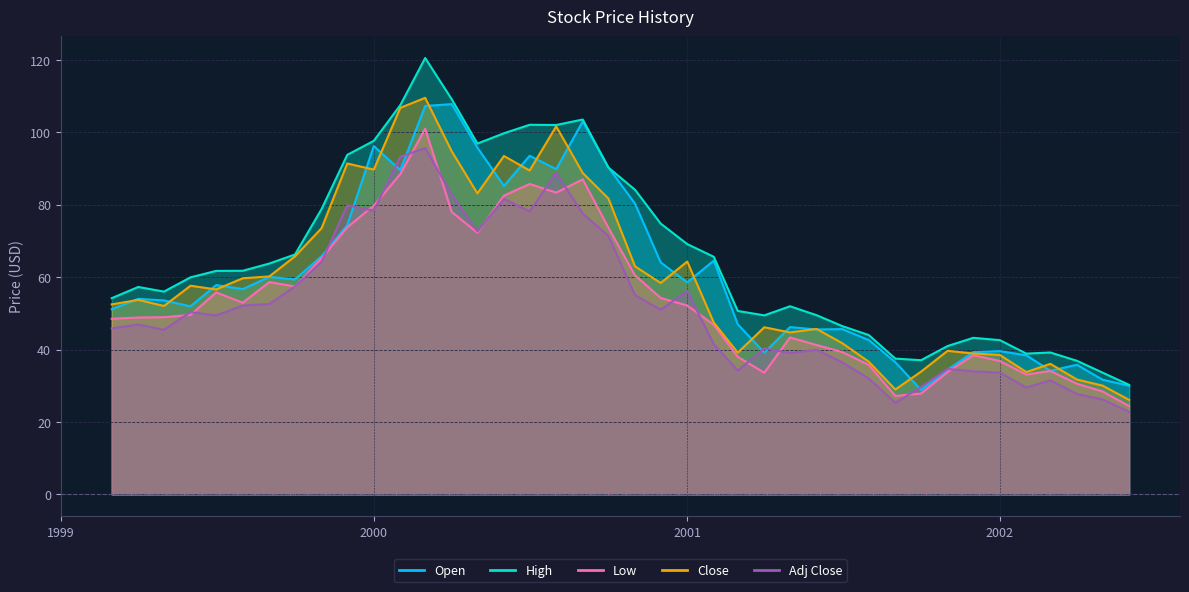

At which category does High reach its first local valley?

1999-05